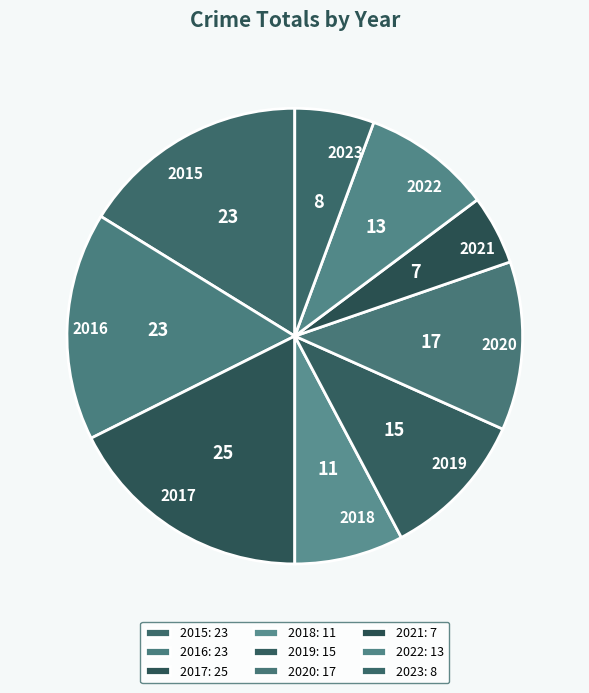

True or false: 2016 accounts for 27% of the total.

False